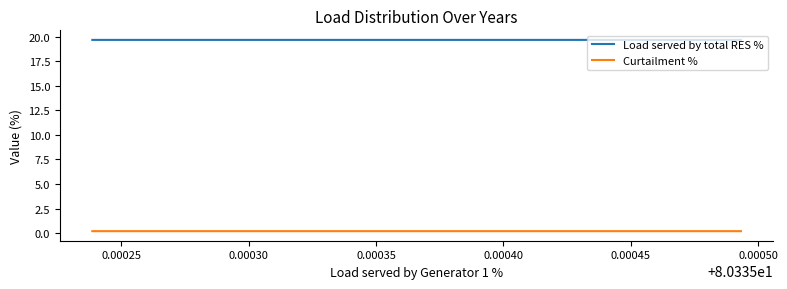

What is the average value of the Curtailment % series?

0.2